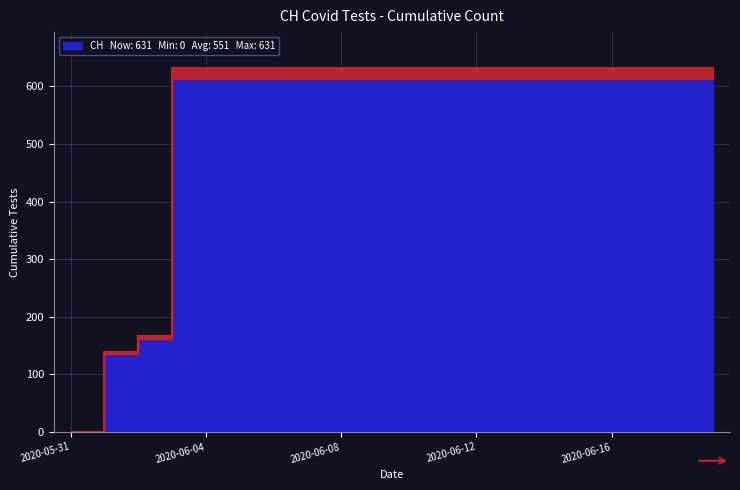

The chart shows a value of 631 at 19. True or false?

True